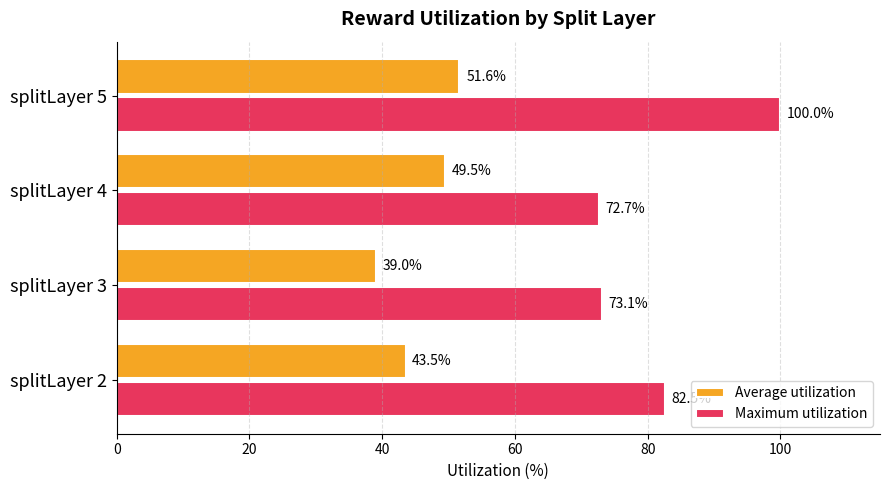

The value of Average utilization at splitLayer 5 is 83.4. True or false?

False